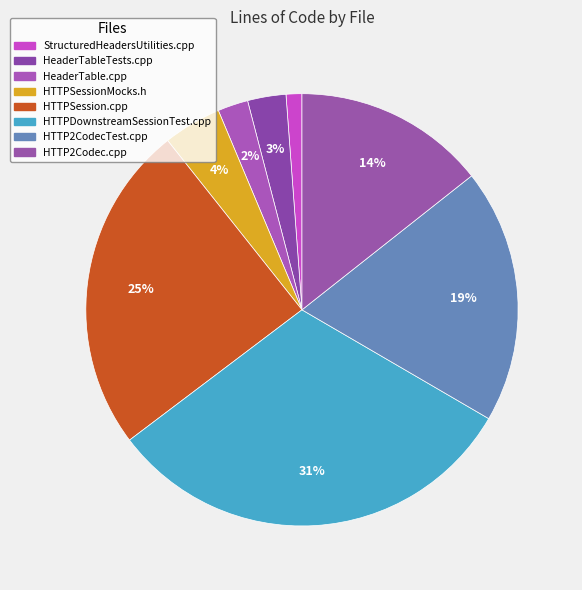

To the nearest percent, what is the combined percentage of HeaderTable.cpp and HTTP2Codec.cpp?

17%